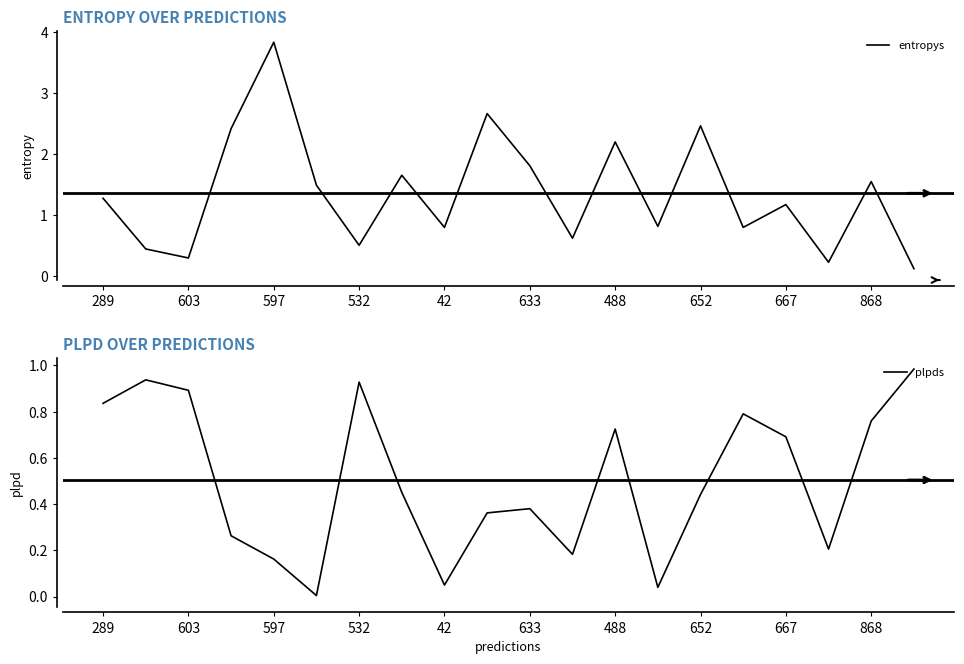

Is it true that plpds equals 0.0 at 633?

False